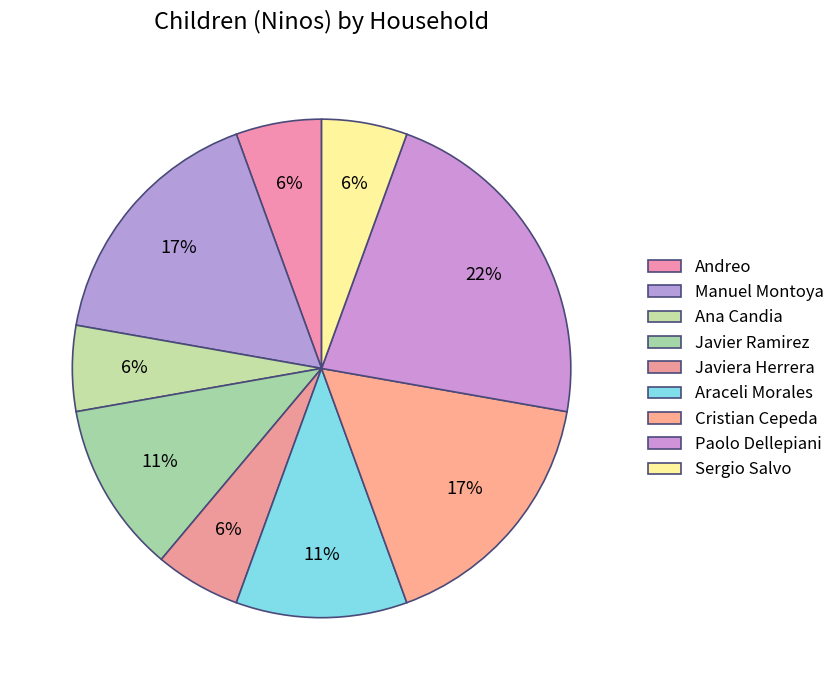

Count the number of slices in the pie.

9